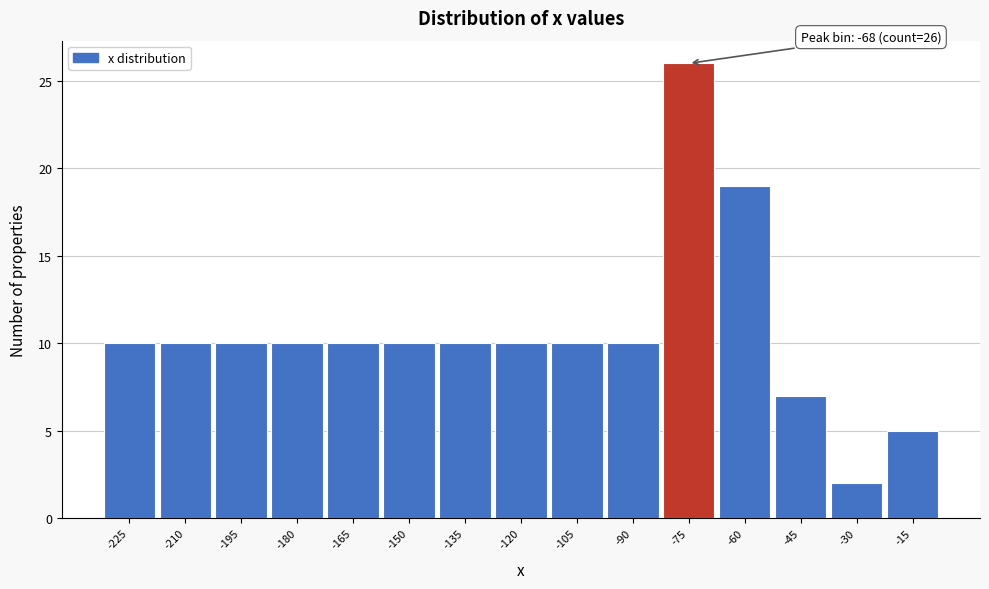

Reading right to left, what are all the values shown in this chart?

-15=5	-30=2	-45=7	-60=19	-75=26	-90=10	-105=10	-120=10	-135=10	-150=10	-165=10	-180=10	-195=10	-210=10	-225=10